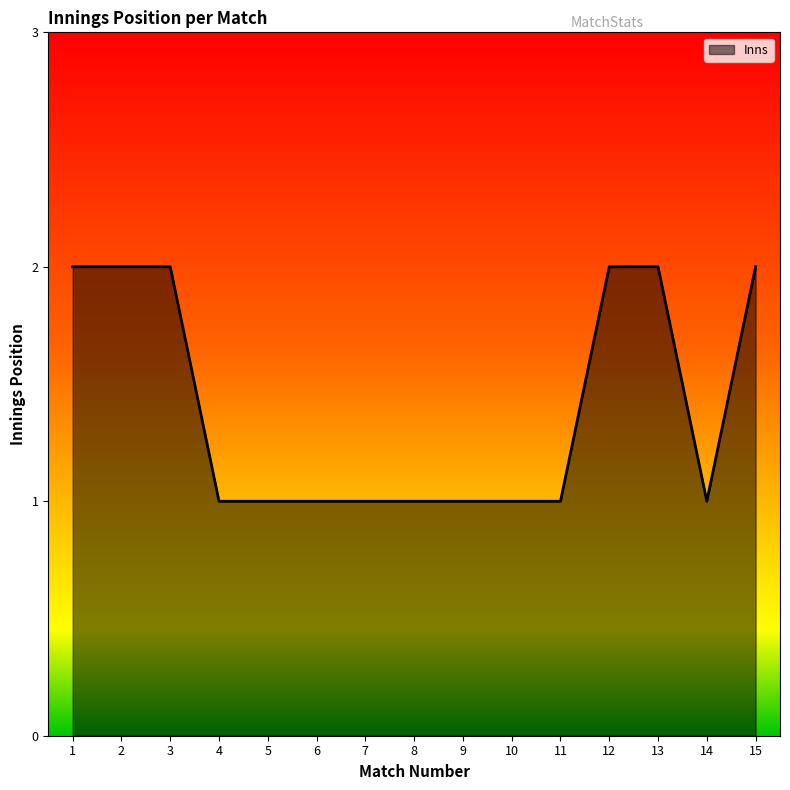

The value at 1 is 2. True or false?

True